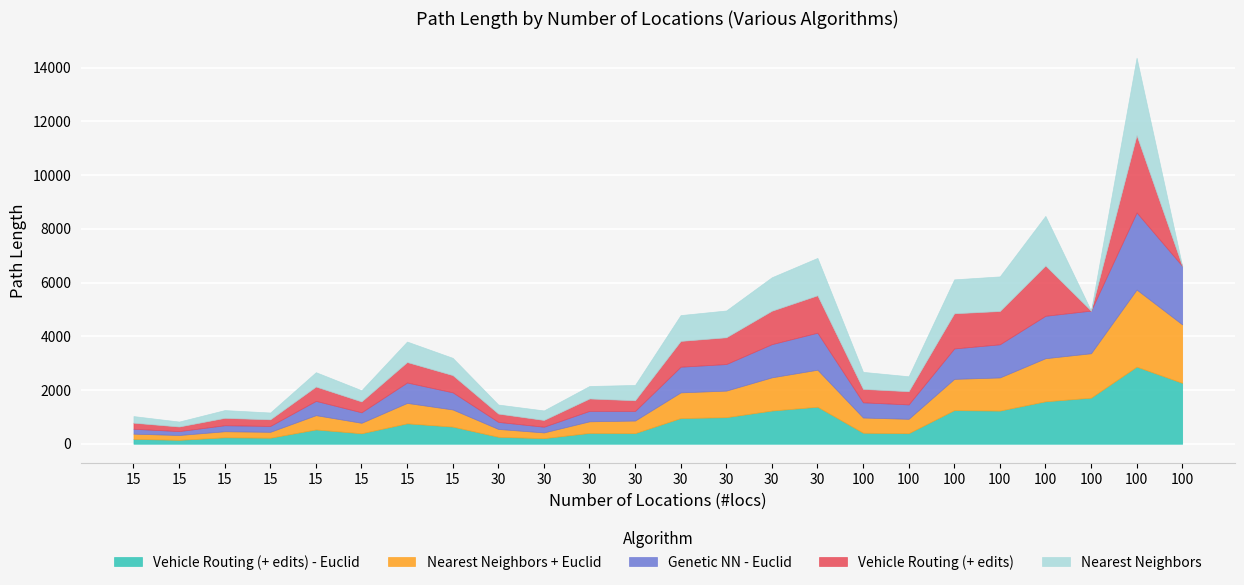

Read the Vehicle Routing (+ edits) value at 100, to the nearest 100.

1300